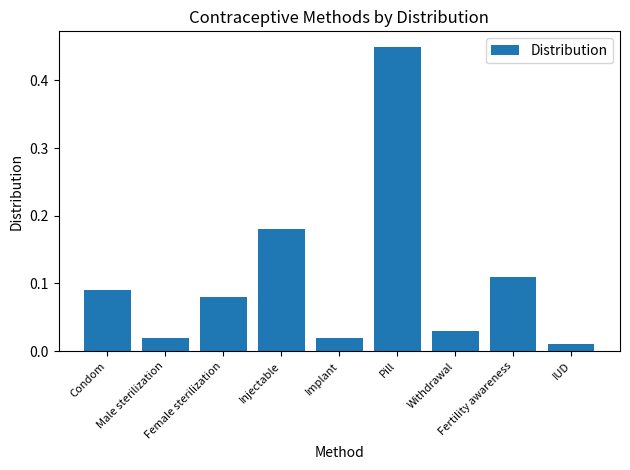

What is the difference between the maximum and minimum values?

0.4